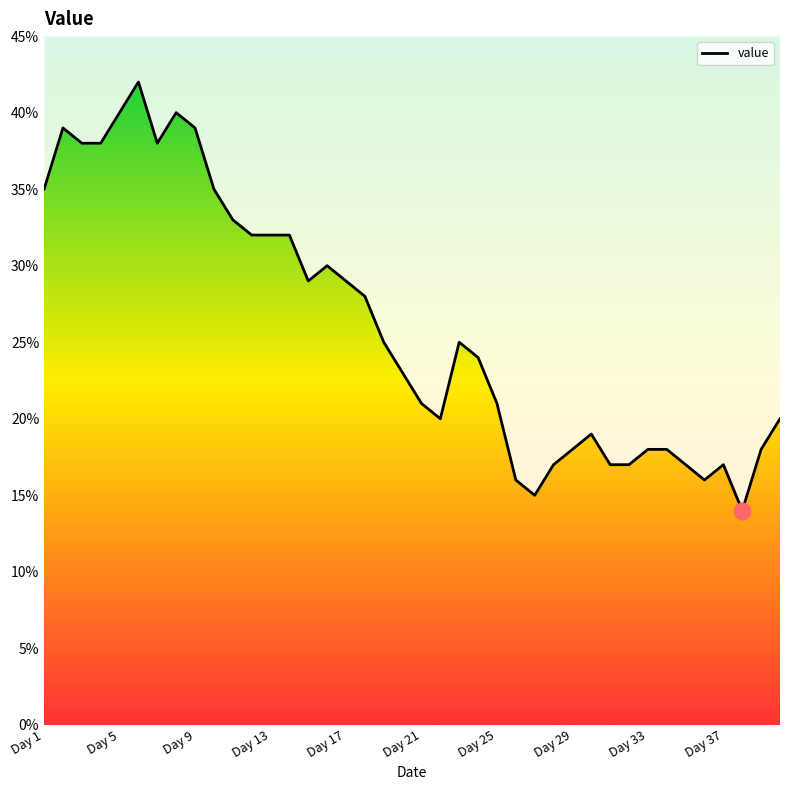

Reading right to left, transcribe all the data shown in this chart.

20	18	14	17	16	17	18	18	17	17	19	18	17	15	16	21	24	25	20	21	23	25	28	29	30	29	32	32	32	33	35	39	40	38	42	40	38	38	39	35